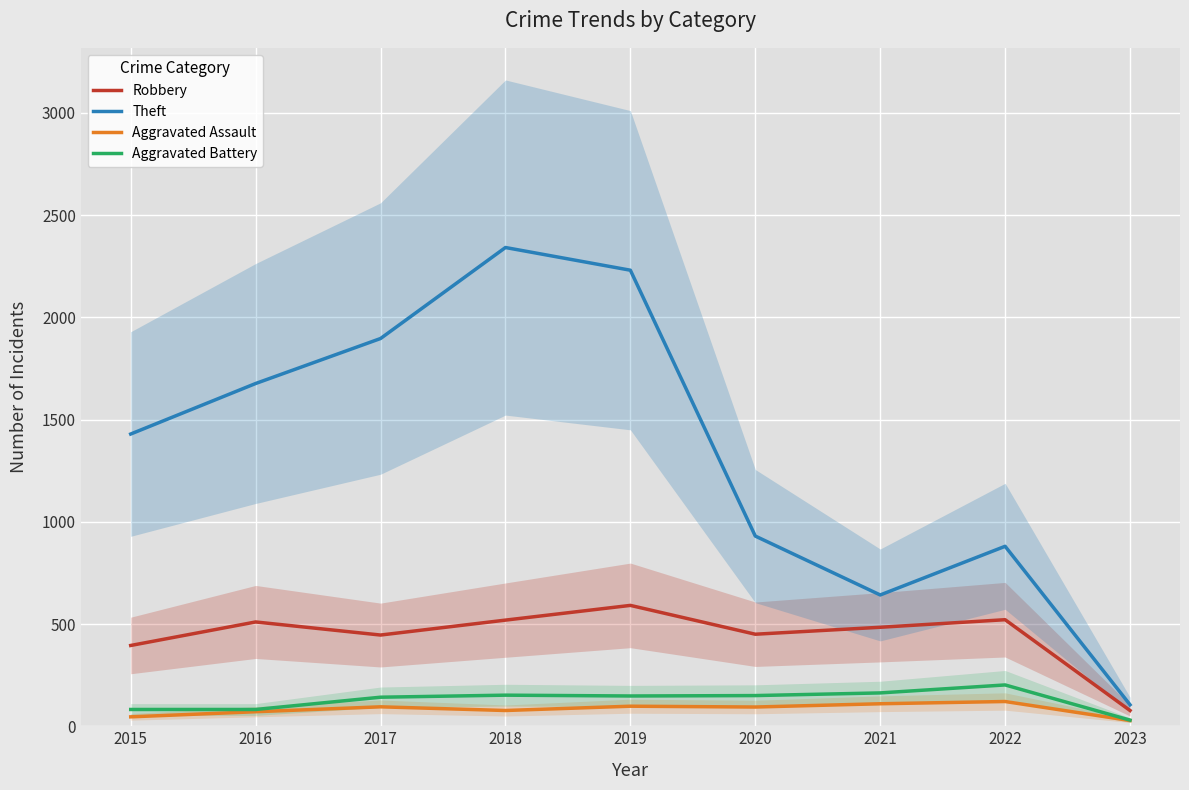

How many categories are shown in the chart?

9